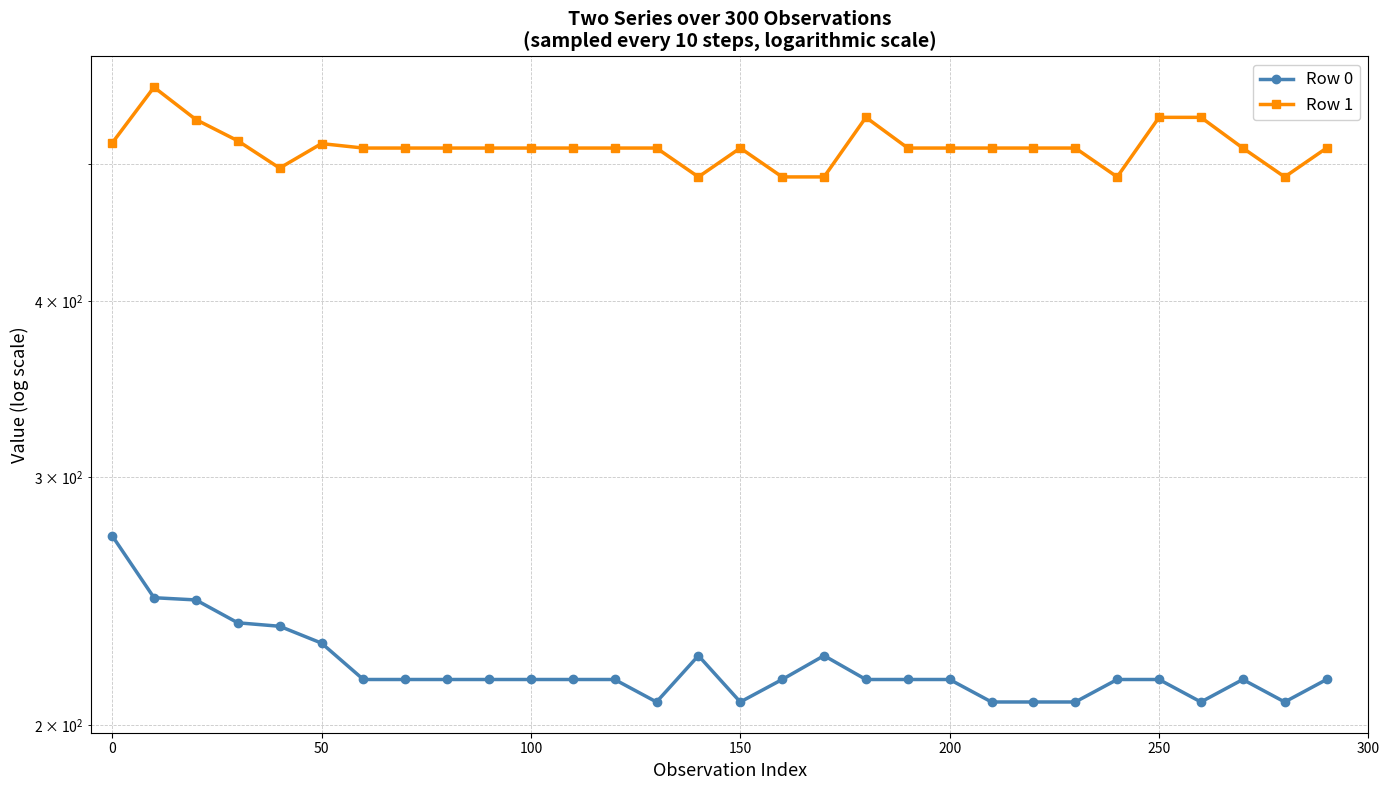

How many interior local peaks does the Row 1 series have?

4